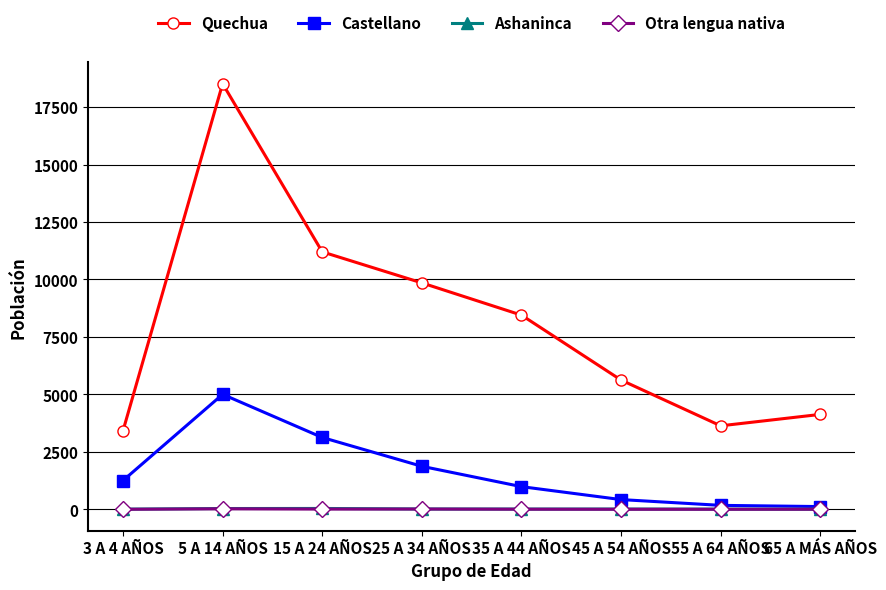

Which series has the widest spread of values?

Quechua